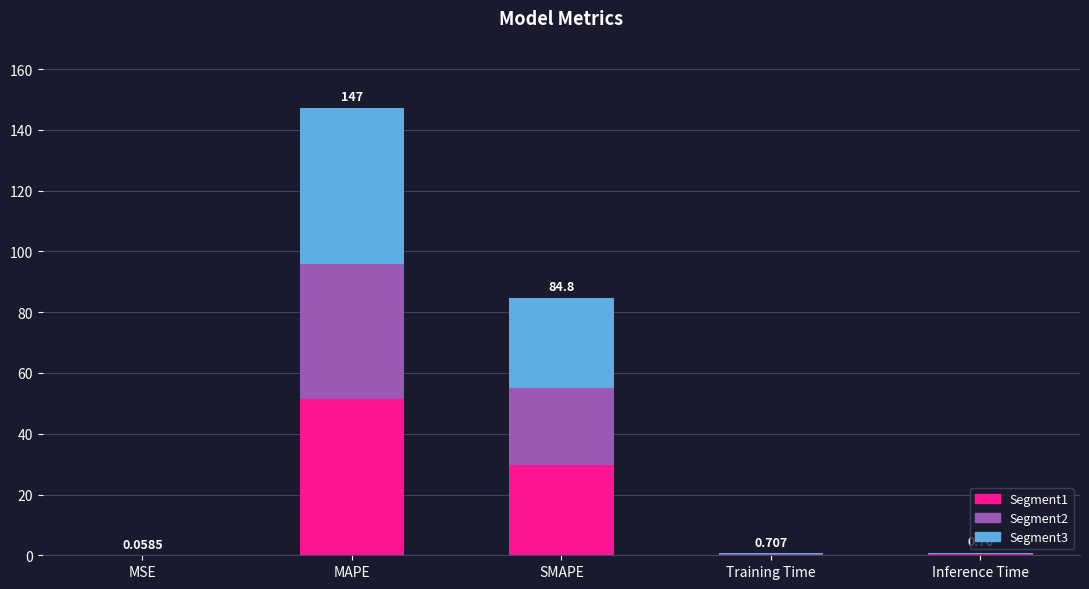

At which label does Segment1 reach its peak?

MAPE